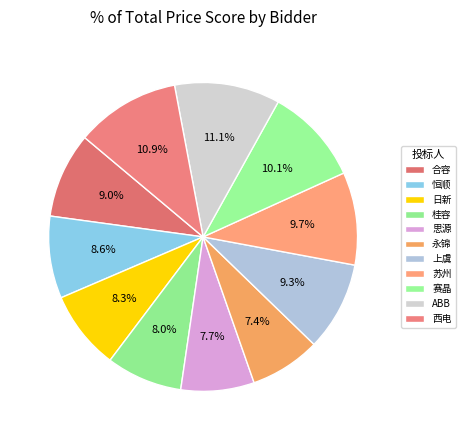

To the nearest percent, what percentage of the pie is 合容?

9%